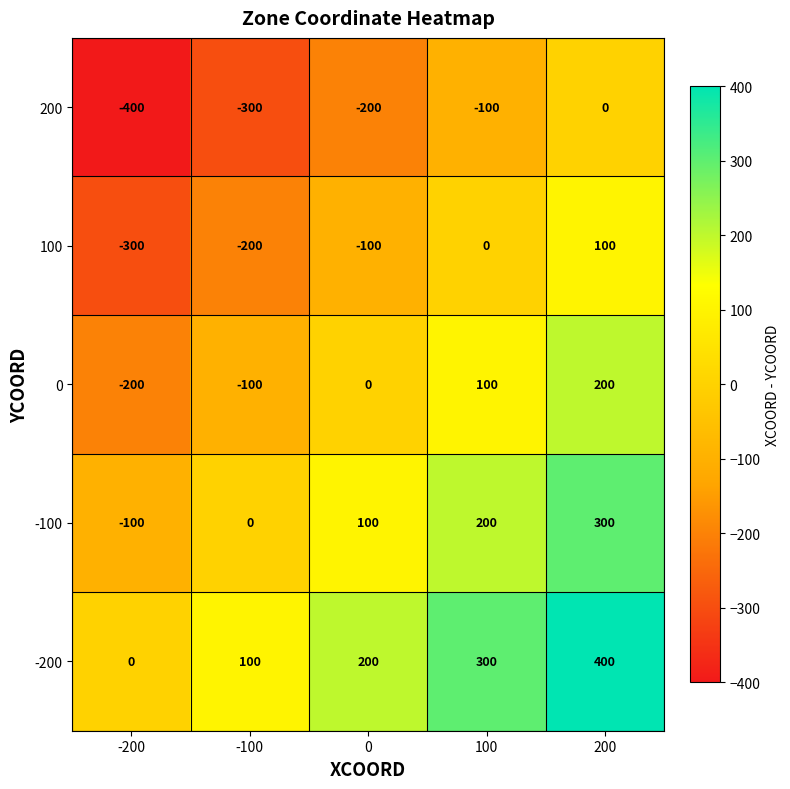

True or false: 100 has a value of -200 at -100.

True